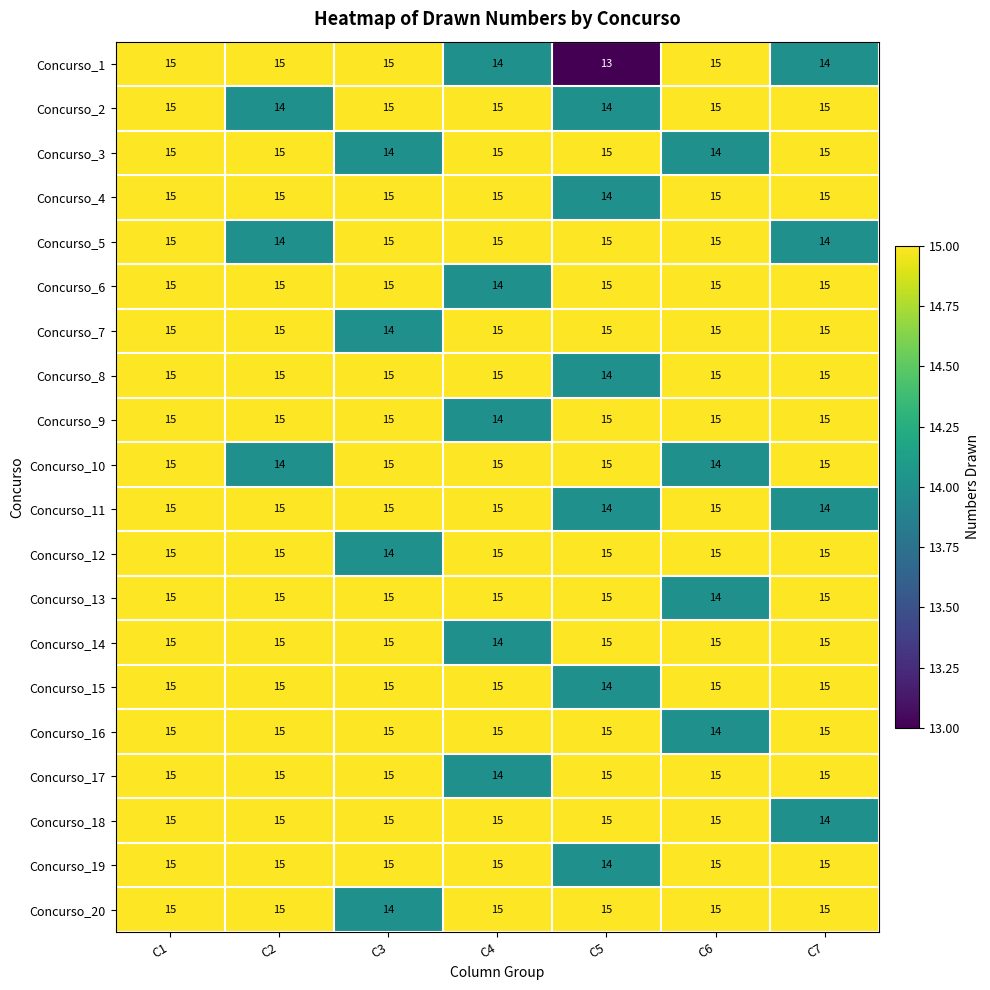

Which category has the lowest value across all series?

C5